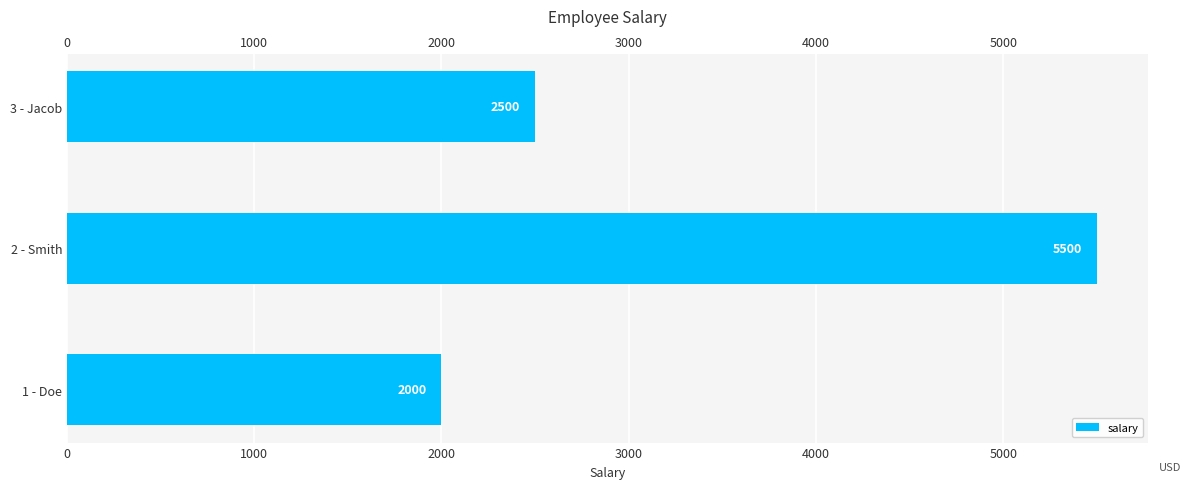

What is the sum of all values?

10000